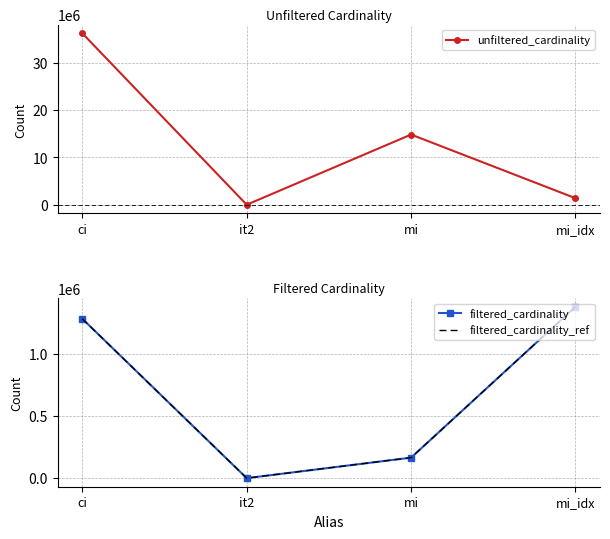

What is the spread (max minus min) of values at ci?

34961294